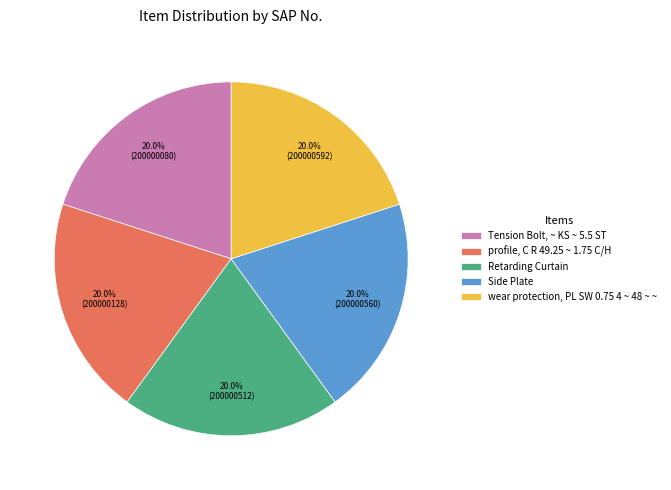

What percentage is NOT represented by Tension Bolt, ~ KS ~ 5.5 ST?

80.0%